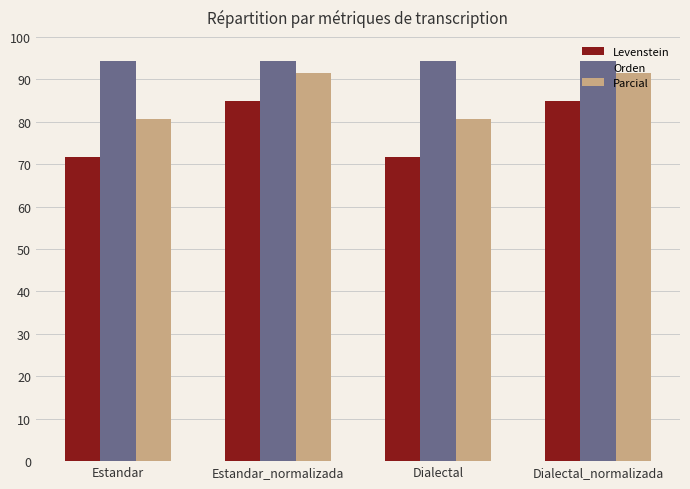

Which series has the largest total across all categories?

Orden